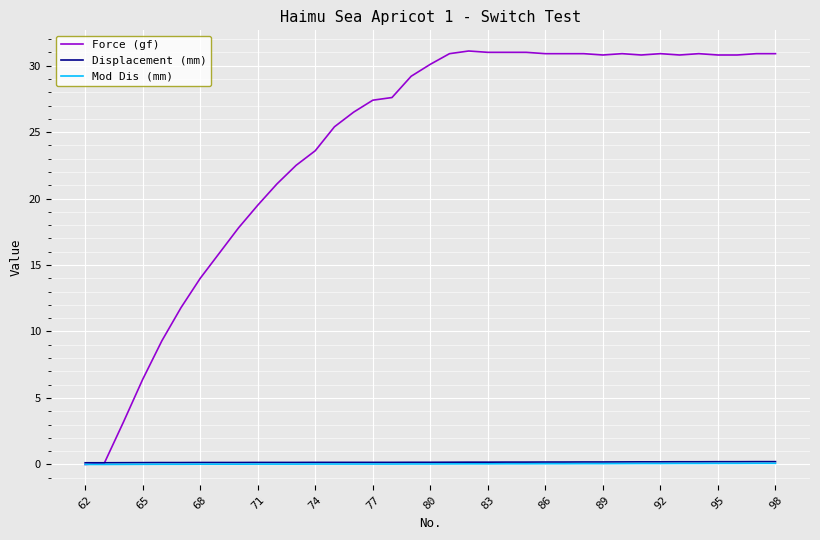

At how many categories does at least one series exceed 24?

24